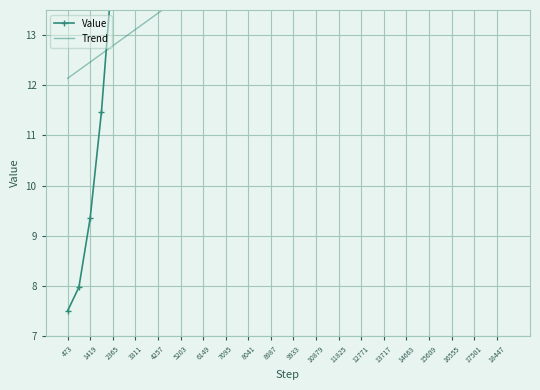

Is the value of Value at 27 greater than the value of Trend at 17501?

Yes